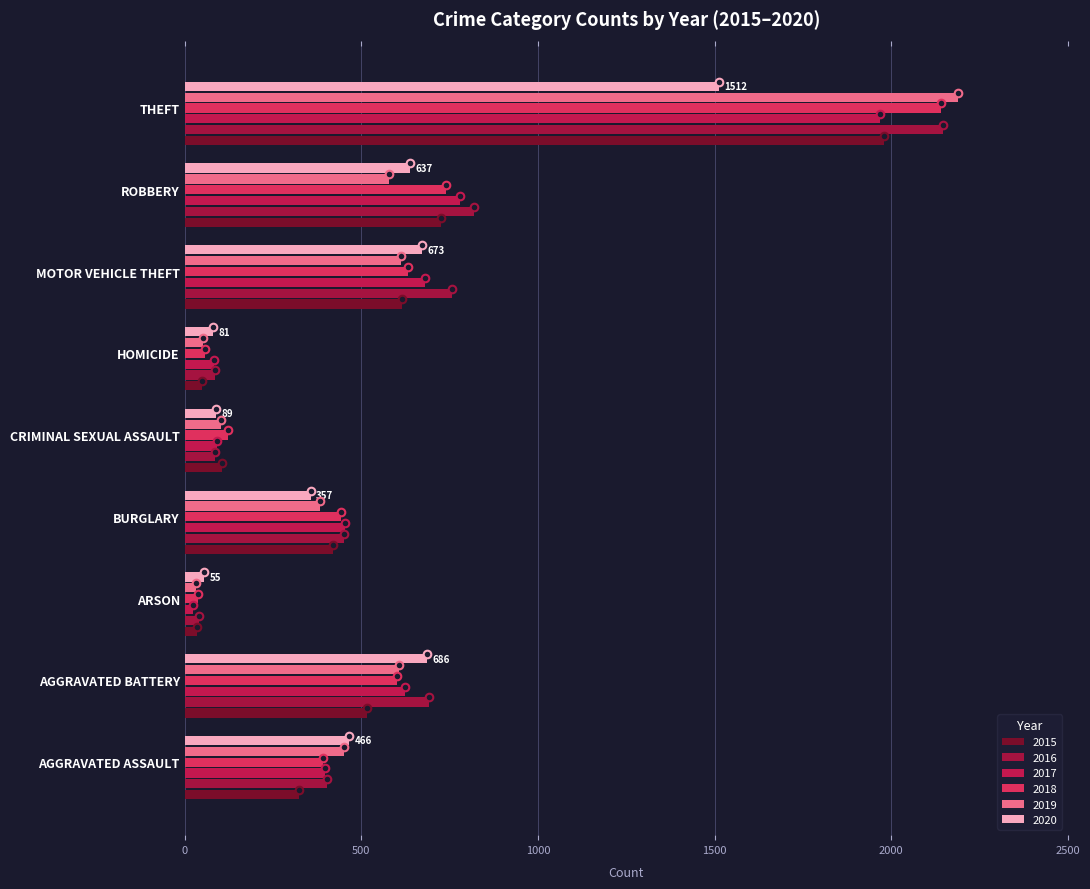

Which series has the widest spread of Y values?

2019